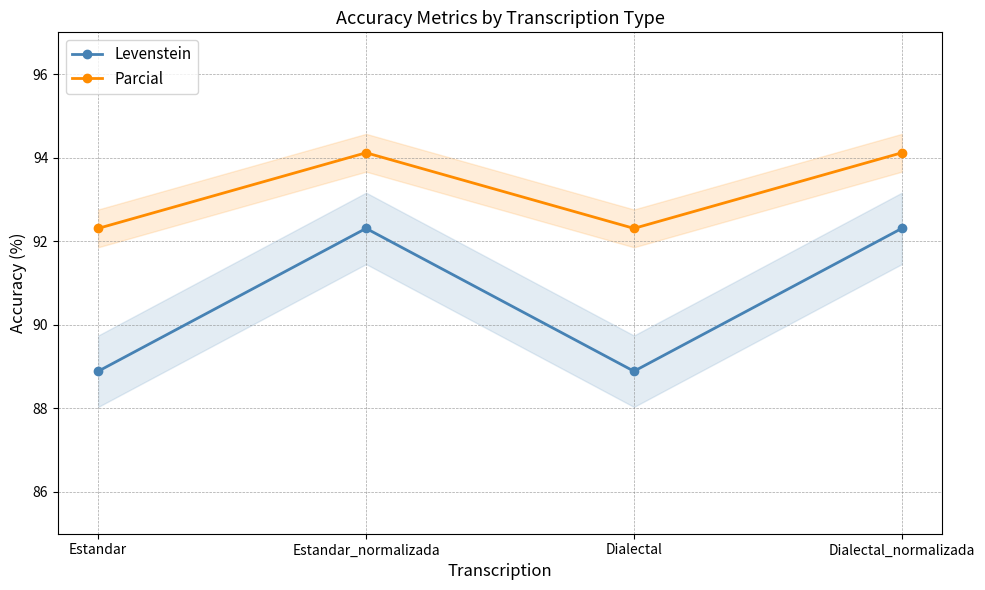

Reading left to right, what are all the values shown in this chart?

Levenstein: 88.9	92.3	88.9	92.3
Parcial: 92.3	94.1	92.3	94.1